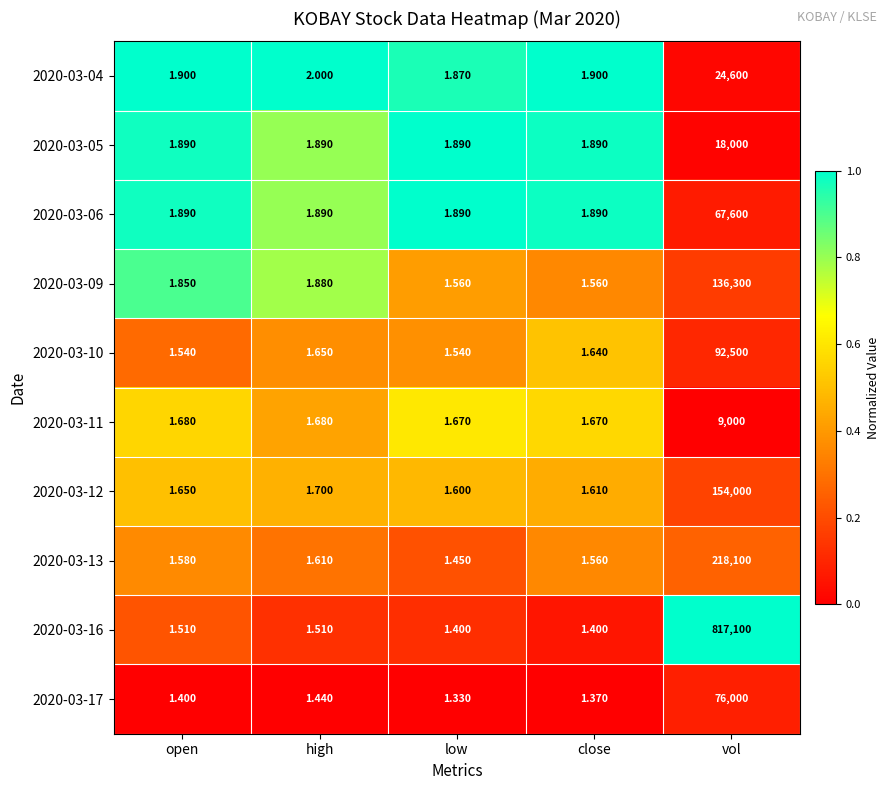

At which label does 2020-03-12 reach its minimum?

low